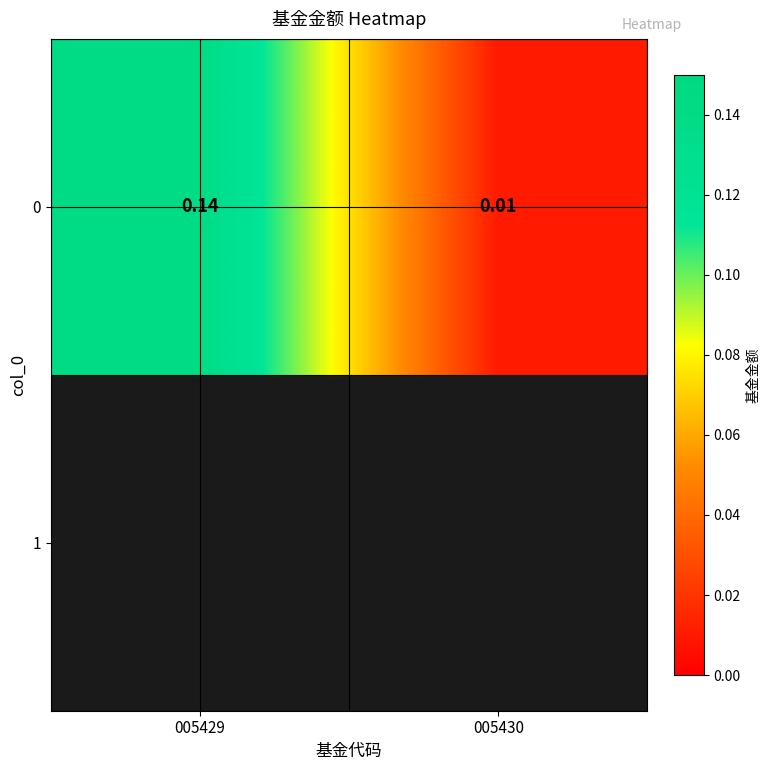

Which label corresponds to the largest value in the chart?

005429